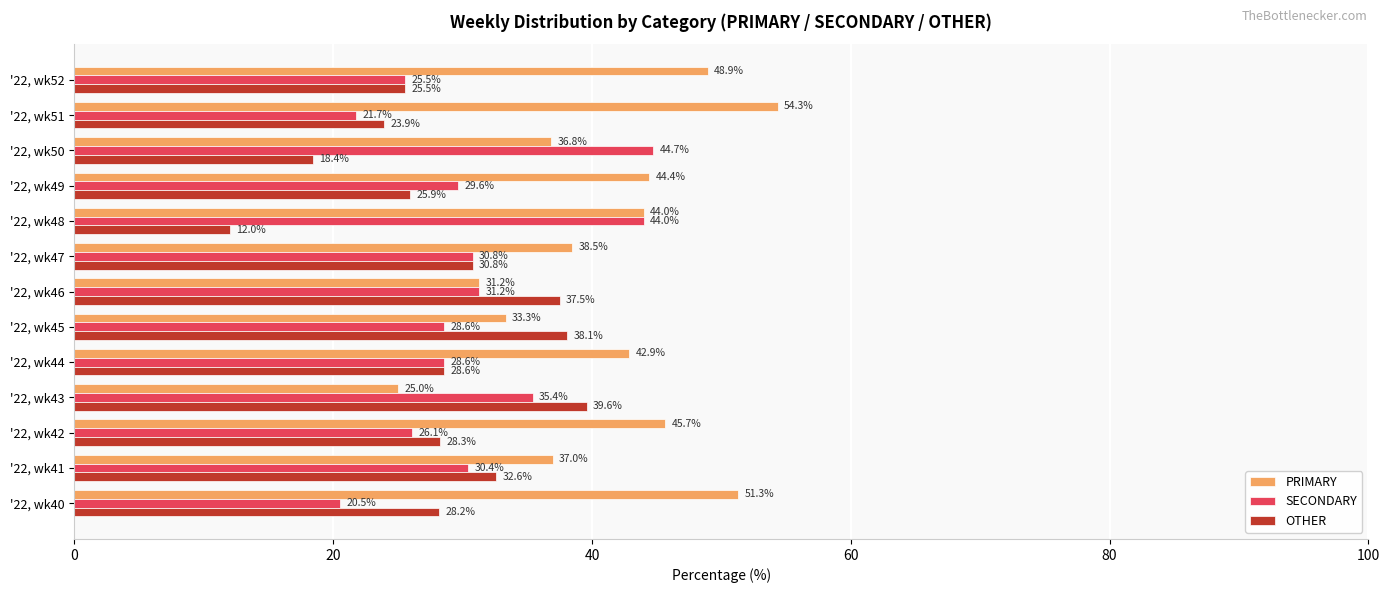

Is it true that SECONDARY equals 35.4 at '22, wk43?

True